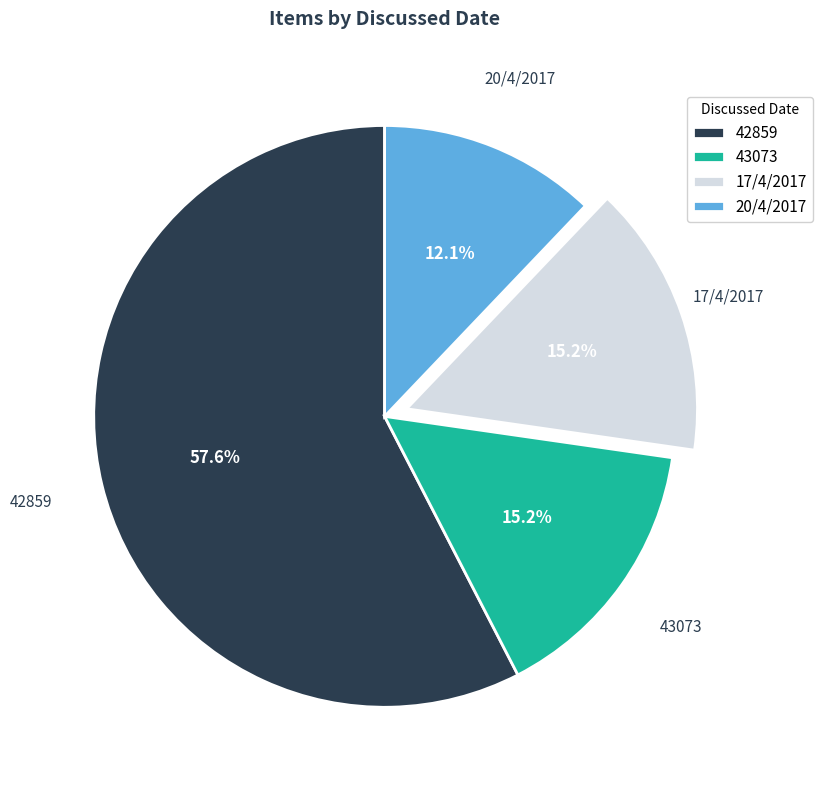

To the nearest percent, what is the difference between the 42859 and 20/4/2017 slice percentages?

45%